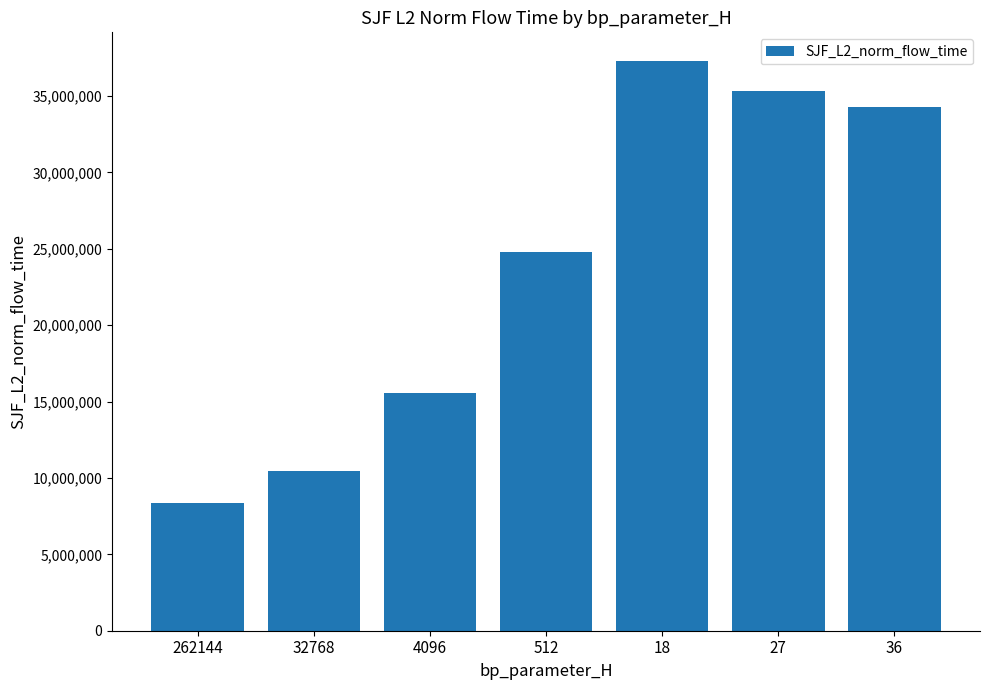

Is it true that the value at 262144 is 5308093.2?

False